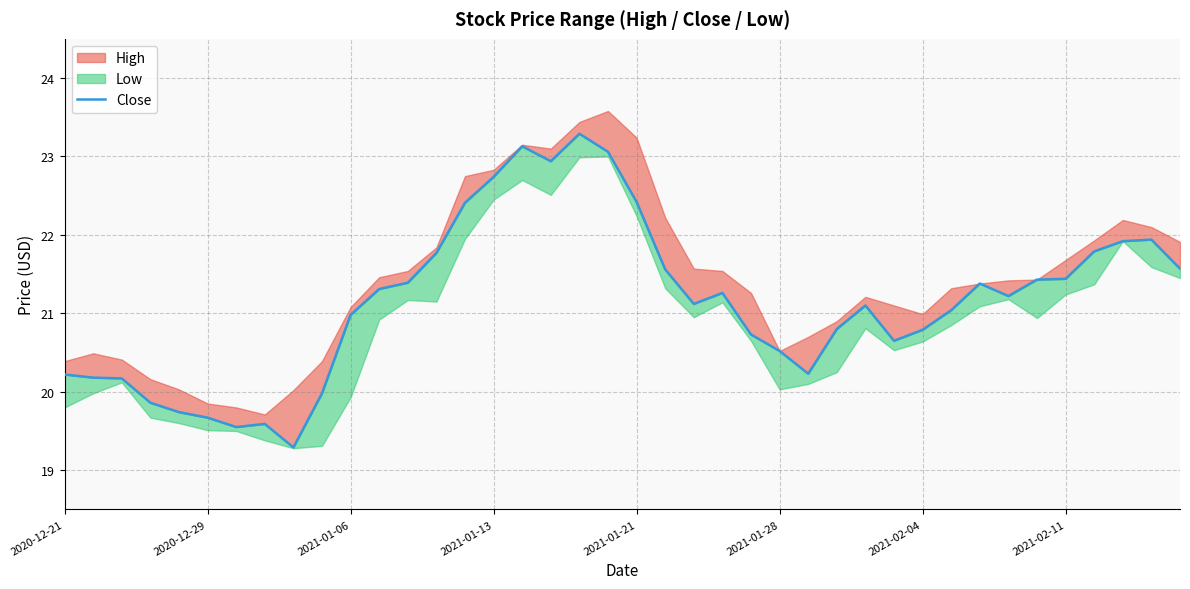

What is the value of the 8th point from the left?

19.6